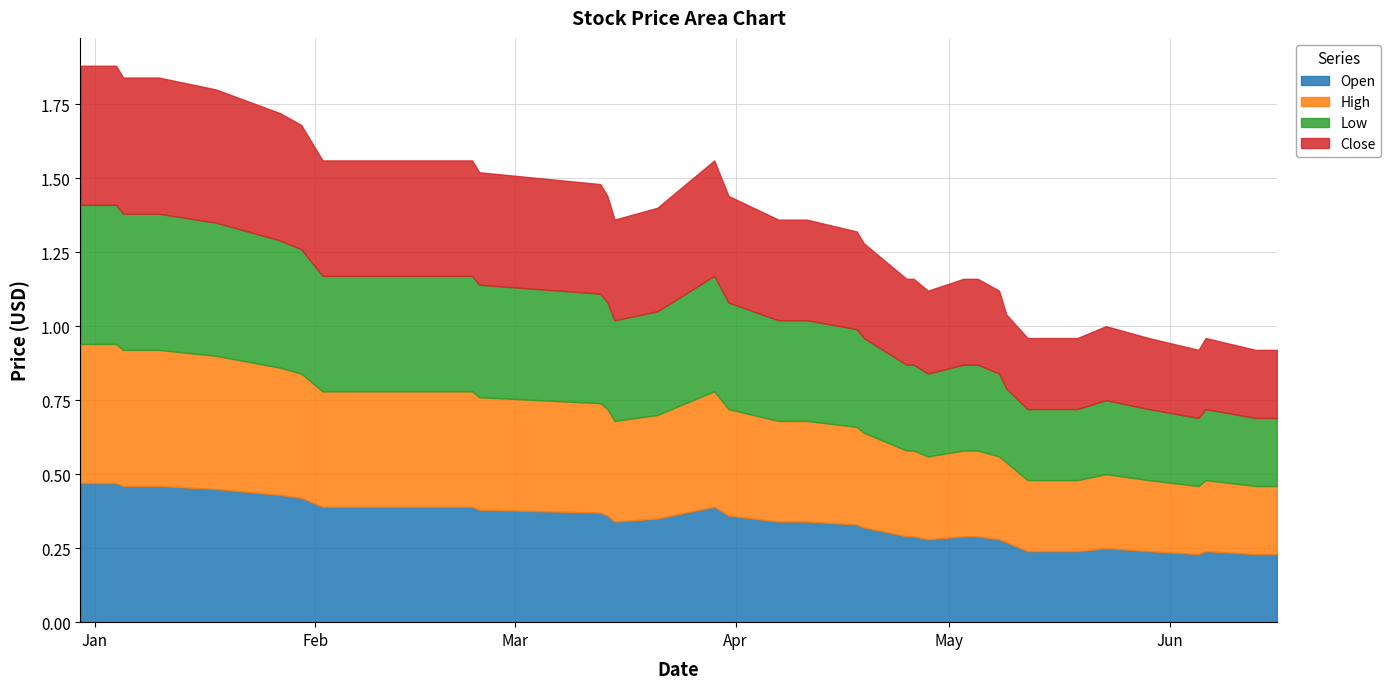

Reading left to right, what are all the values shown in this chart?

Open: 0.5	0.5	0.5	0.5	0.5	0.4	0.4	0.4	0.4	0.4	0.4	0.4	0.4	0.3	0.3	0.4	0.4	0.3	0.3	0.3	0.3	0.3	0.3	0.3	0.3	0.3	0.3	0.3	0.3	0.2	0.2	0.2	0.2	0.2	0.2	0.2	0.2	0.2	0.2	0.2
High: 0.5	0.5	0.5	0.5	0.5	0.4	0.4	0.4	0.4	0.4	0.4	0.4	0.4	0.3	0.3	0.4	0.4	0.3	0.3	0.3	0.3	0.3	0.3	0.3	0.3	0.3	0.3	0.3	0.3	0.2	0.2	0.2	0.2	0.2	0.2	0.2	0.2	0.2	0.2	0.2
Low: 0.5	0.5	0.5	0.5	0.5	0.4	0.4	0.4	0.4	0.4	0.4	0.4	0.4	0.3	0.3	0.4	0.4	0.3	0.3	0.3	0.3	0.3	0.3	0.3	0.3	0.3	0.3	0.3	0.2	0.2	0.2	0.2	0.2	0.2	0.2	0.2	0.2	0.2	0.2	0.2
Close: 0.5	0.5	0.5	0.5	0.5	0.4	0.4	0.4	0.4	0.4	0.4	0.4	0.4	0.3	0.3	0.4	0.4	0.3	0.3	0.3	0.3	0.3	0.3	0.3	0.3	0.3	0.3	0.3	0.2	0.2	0.2	0.2	0.2	0.2	0.2	0.2	0.2	0.2	0.2	0.2